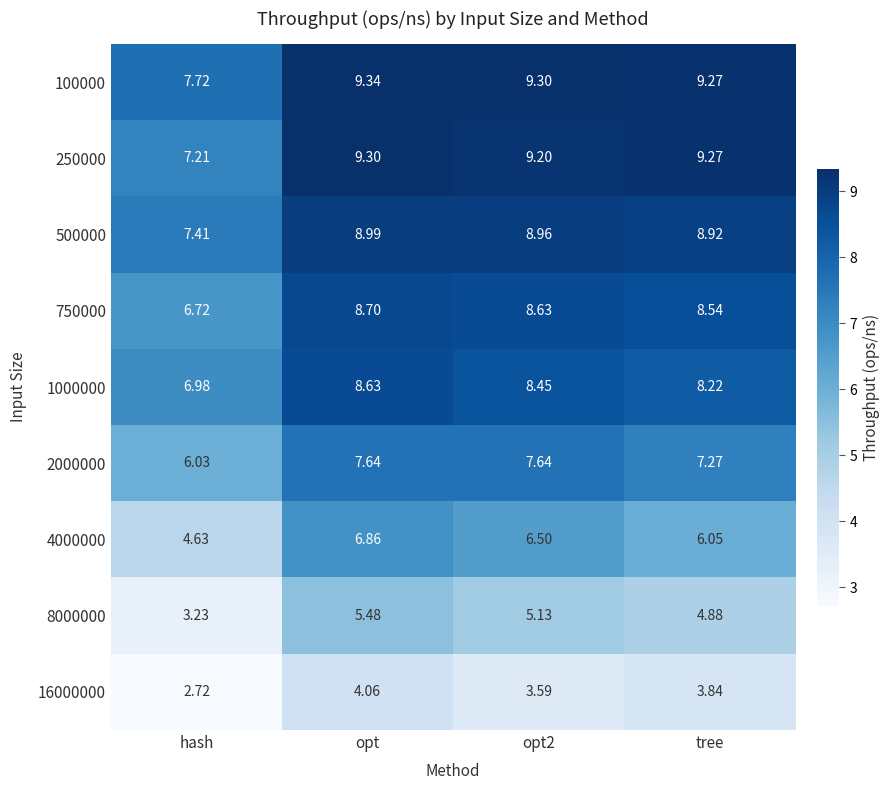

At which label does 250000 first exceed 9?

opt